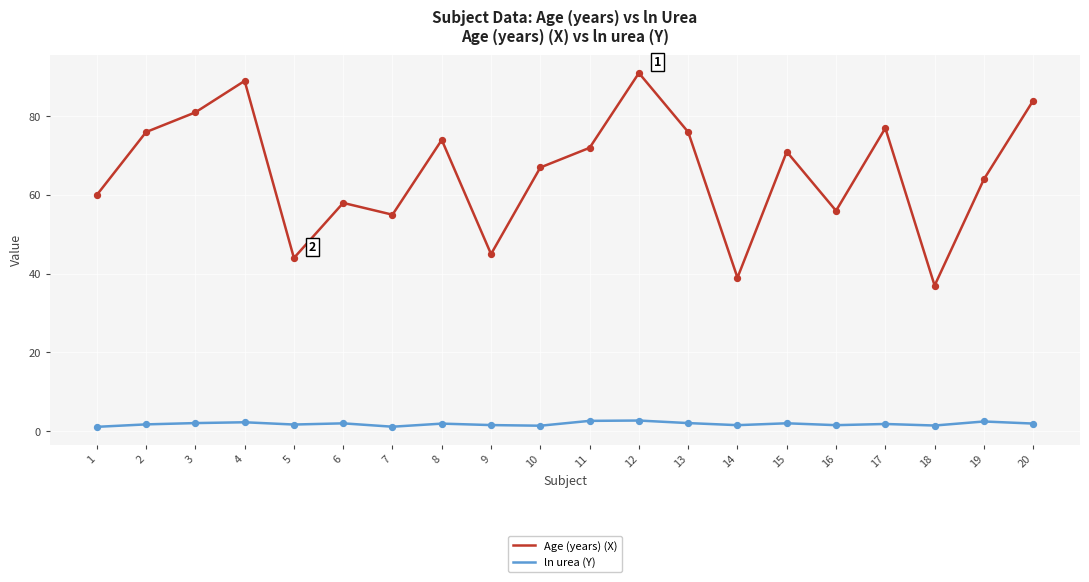

Which series has the largest total across all categories?

Age (years) (X)